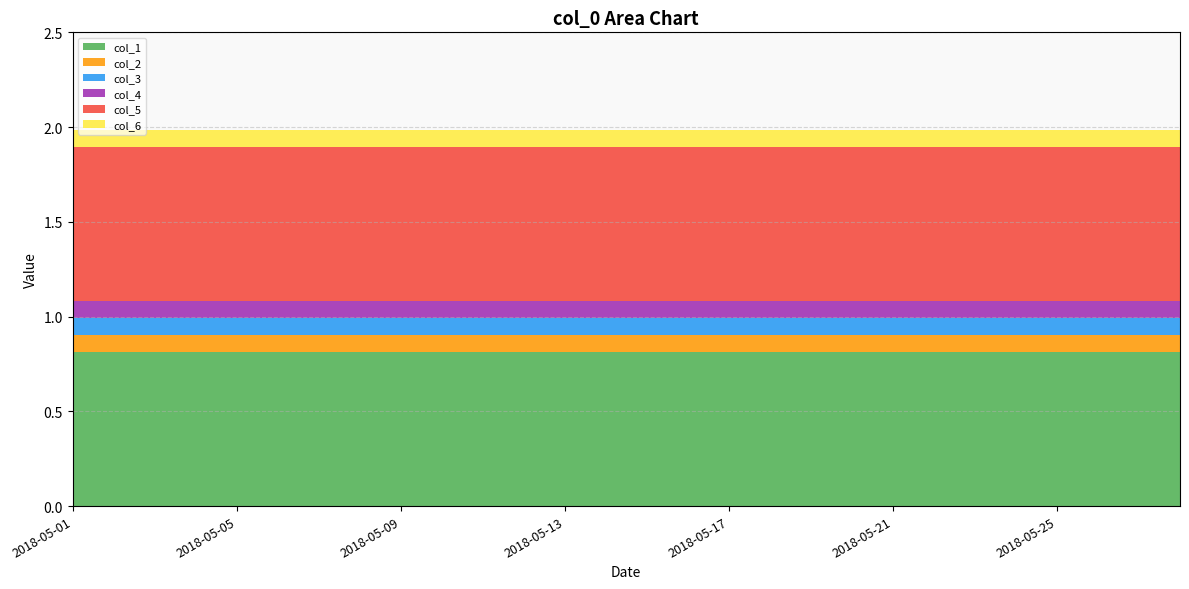

Reading left to right, extract all data points from this chart.

col_1: 0.8	0.8	0.8	0.8	0.8	0.8	0.8	0.8	0.8	0.8	0.8	0.8	0.8	0.8	0.8	0.8	0.8	0.8	0.8	0.8	0.8	0.8	0.8	0.8	0.8	0.8	0.8	0.8
col_2: 0.1	0.1	0.1	0.1	0.1	0.1	0.1	0.1	0.1	0.1	0.1	0.1	0.1	0.1	0.1	0.1	0.1	0.1	0.1	0.1	0.1	0.1	0.1	0.1	0.1	0.1	0.1	0.1
col_3: 0.1	0.1	0.1	0.1	0.1	0.1	0.1	0.1	0.1	0.1	0.1	0.1	0.1	0.1	0.1	0.1	0.1	0.1	0.1	0.1	0.1	0.1	0.1	0.1	0.1	0.1	0.1	0.1
col_4: 0.1	0.1	0.1	0.1	0.1	0.1	0.1	0.1	0.1	0.1	0.1	0.1	0.1	0.1	0.1	0.1	0.1	0.1	0.1	0.1	0.1	0.1	0.1	0.1	0.1	0.1	0.1	0.1
col_5: 0.8	0.8	0.8	0.8	0.8	0.8	0.8	0.8	0.8	0.8	0.8	0.8	0.8	0.8	0.8	0.8	0.8	0.8	0.8	0.8	0.8	0.8	0.8	0.8	0.8	0.8	0.8	0.8
col_6: 0.1	0.1	0.1	0.1	0.1	0.1	0.1	0.1	0.1	0.1	0.1	0.1	0.1	0.1	0.1	0.1	0.1	0.1	0.1	0.1	0.1	0.1	0.1	0.1	0.1	0.1	0.1	0.1